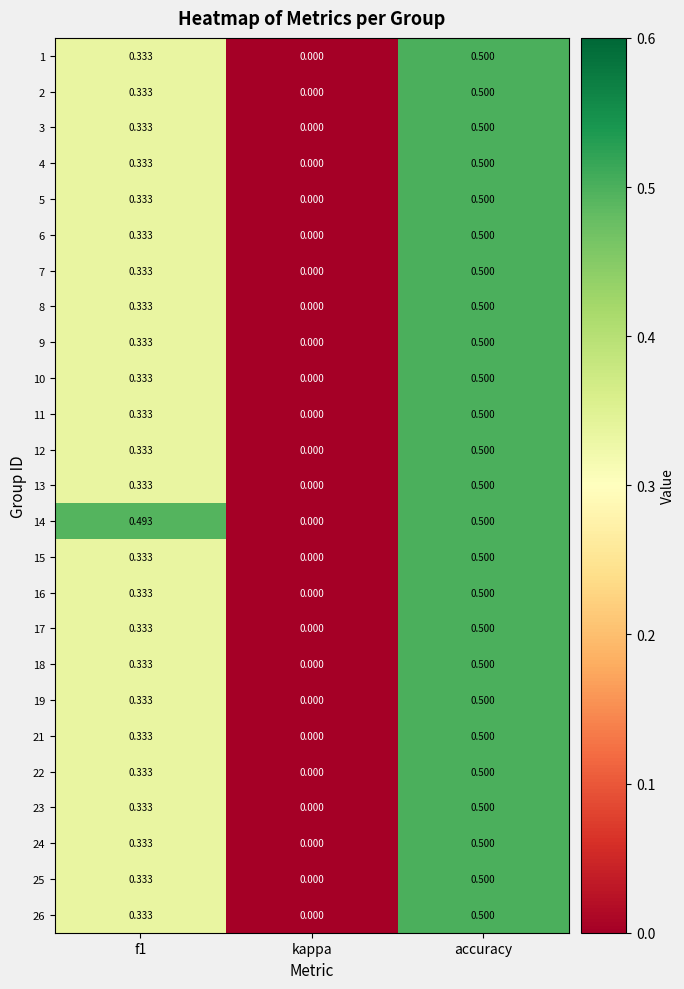

Which series has the largest total across all categories?

14